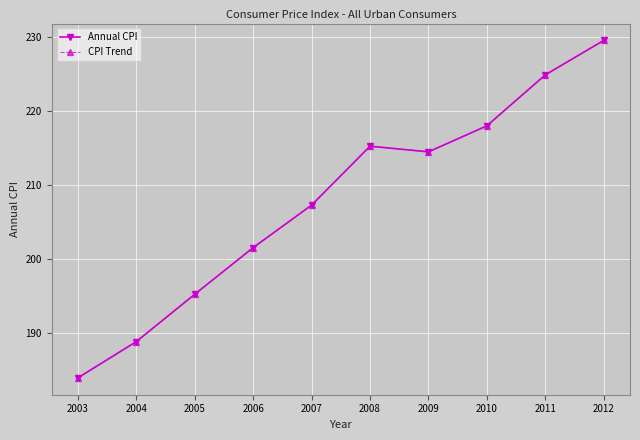

Is it true that CPI Trend equals 291.5 at 2008?

False